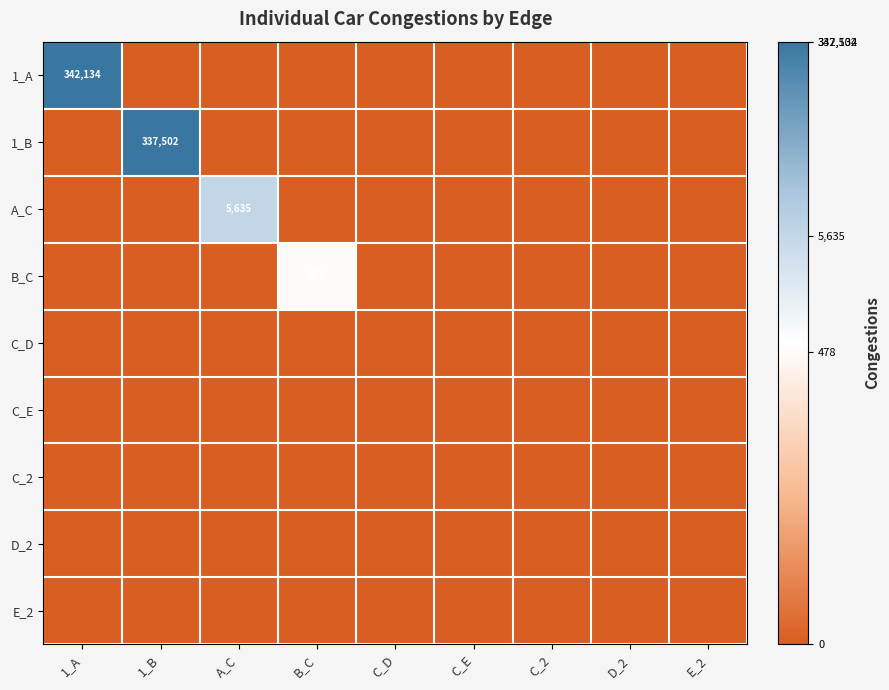

Which series has the largest total across all categories?

1_A